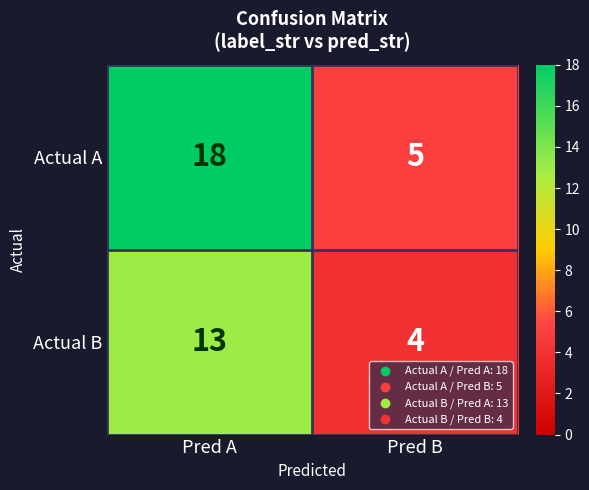

What is the spread (max minus min) of values at Pred A?

5